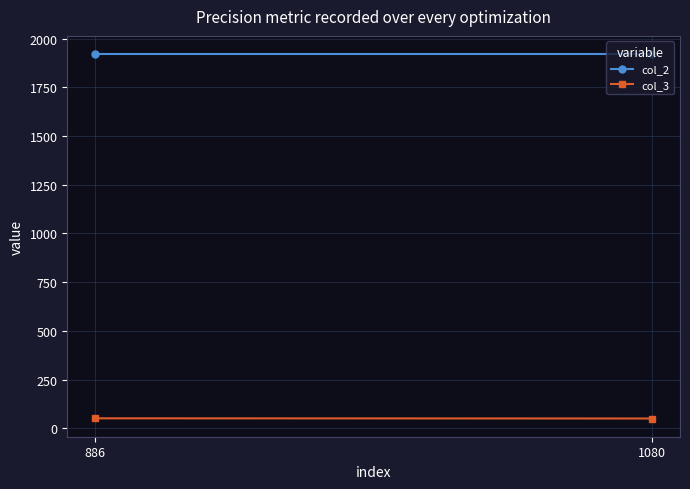

What is the sum of all col_3 values?

103